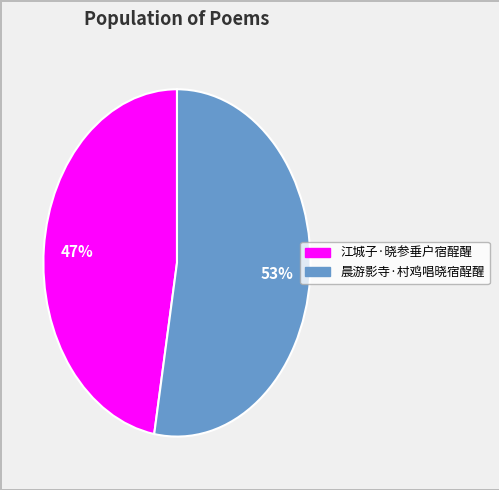

Is it true that 晨游影寺·村鸡唱晓宿酲醒 is 53% of the pie?

True